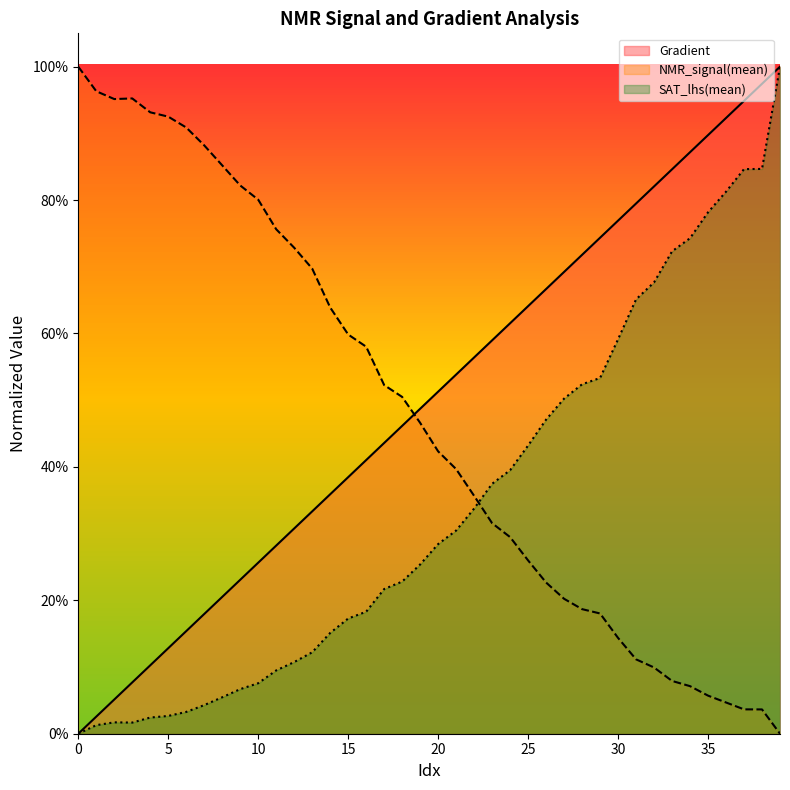

How many intersections are there between Gradient and NMR_signal(mean)?

1